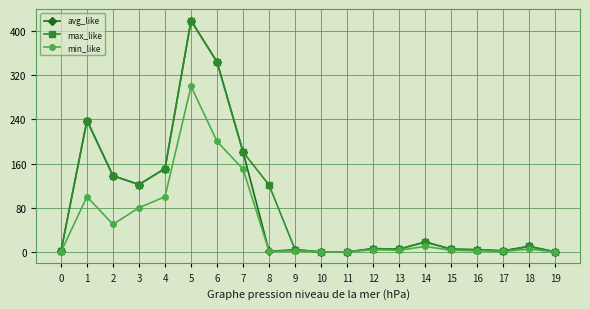

Count the number of categories in the chart.

20